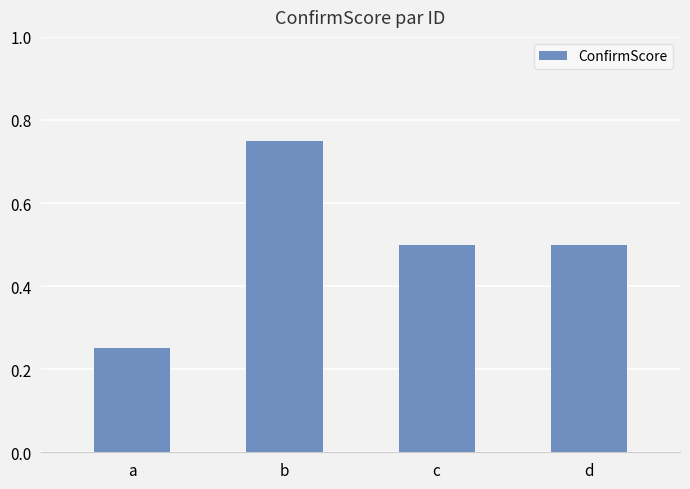

Which category has the lowest value across all series?

a